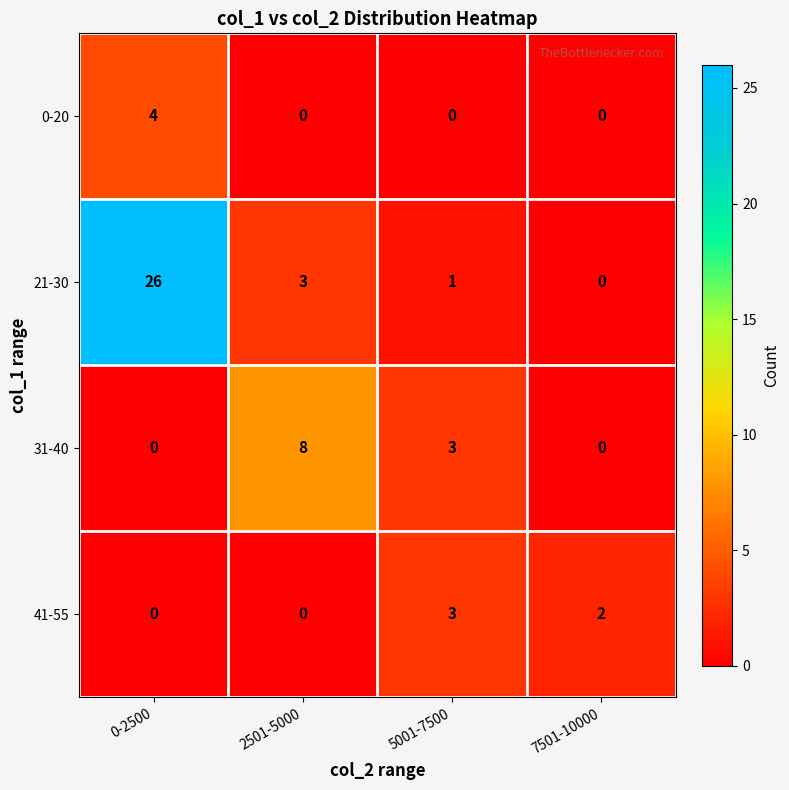

The value of 0-20 at 0-2500 is 4. True or false?

True